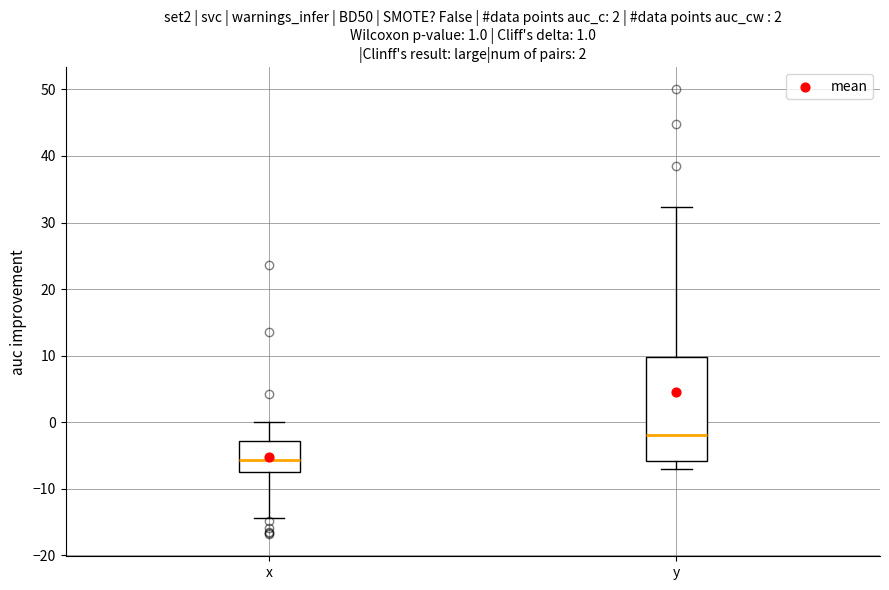

Which box's median line is the lowest?

x